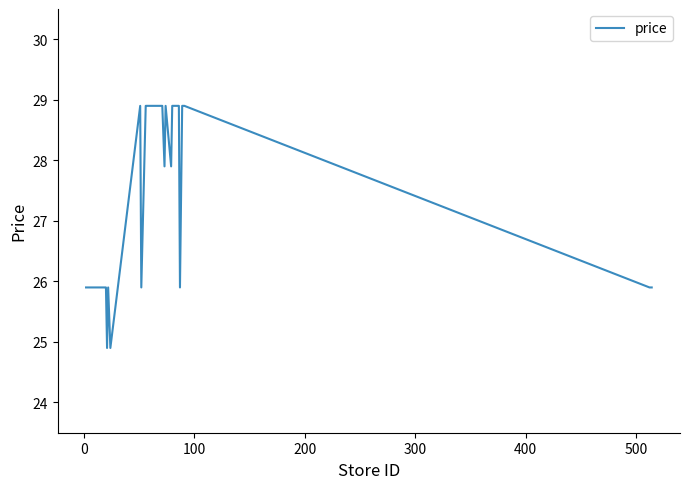

What is the greatest value displayed?

28.9